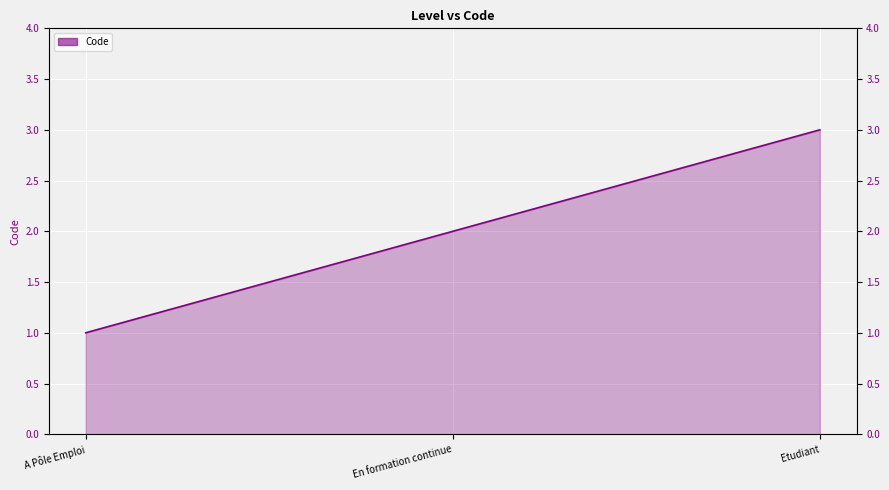

What is the label of the 3rd point from the left?

Etudiant